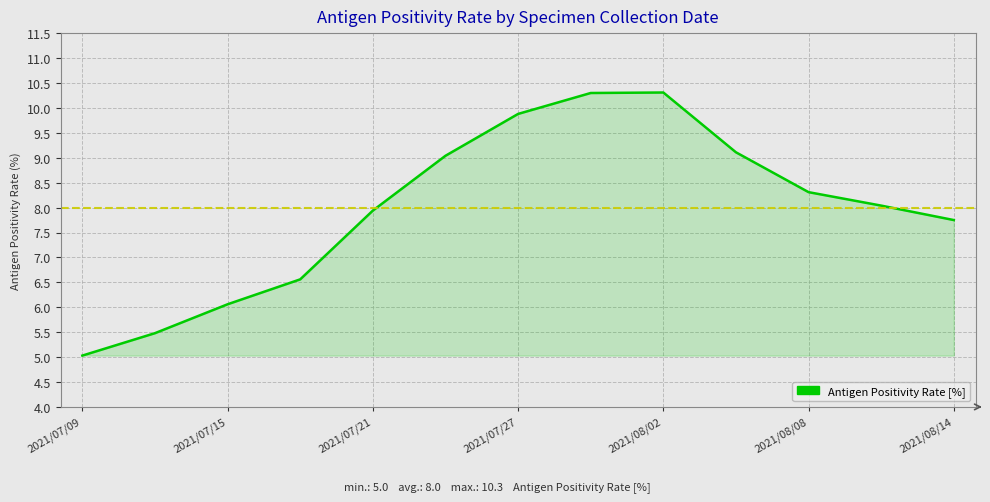

What is the maximum value shown in the chart?

10.3